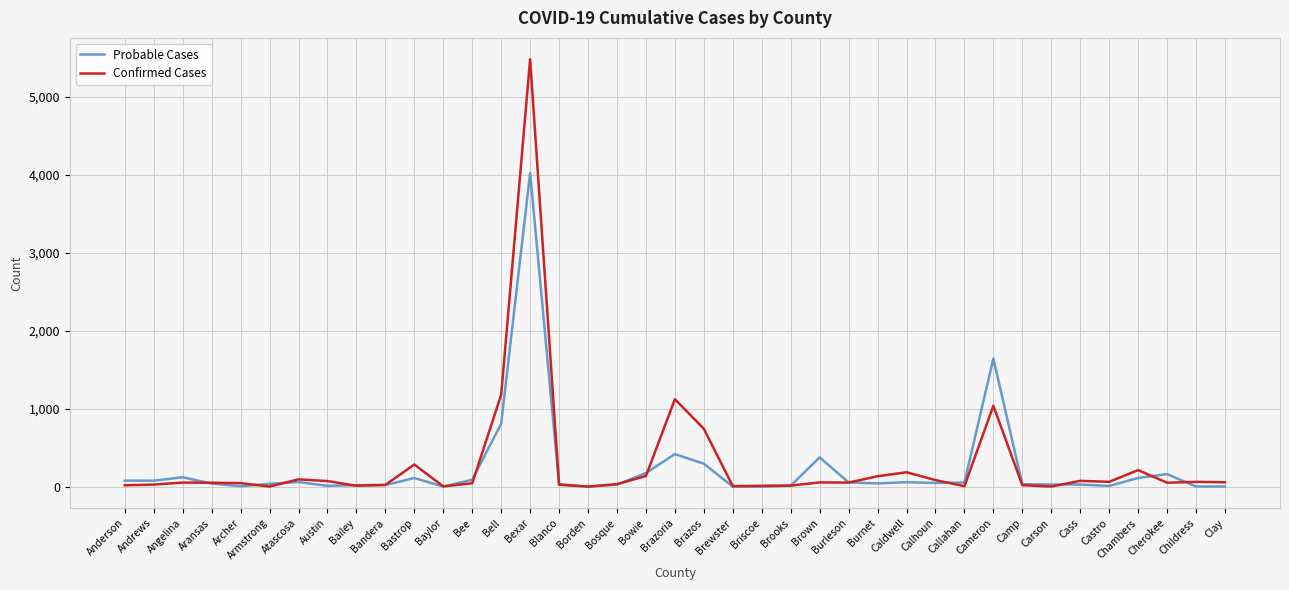

Which series has the largest range (max minus min)?

Confirmed Cases